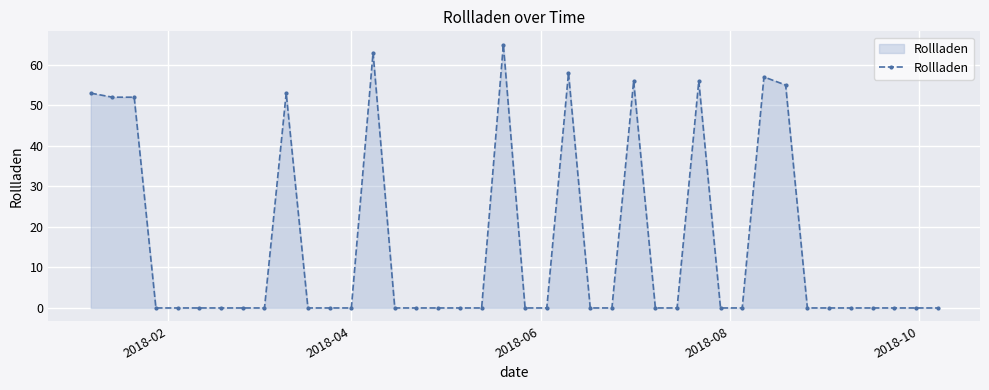

What is the value of the 14th point from the left?

63